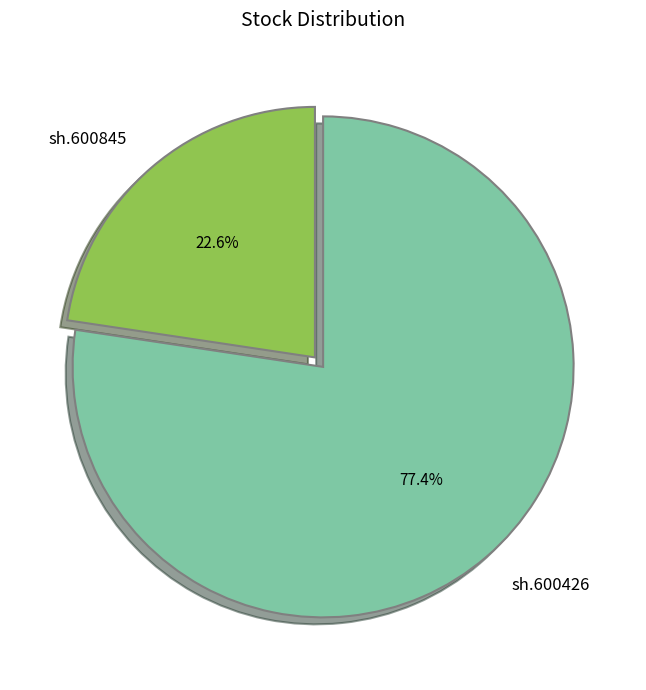

Rank the categories by value from lowest to highest.

sh.600845, sh.600426